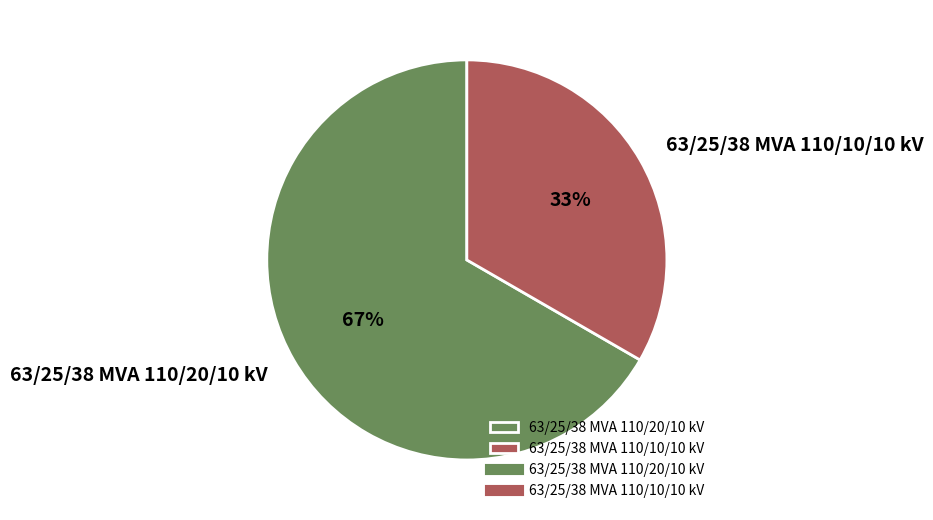

To the nearest percent, what is the combined percentage of 63/25/38 MVA 110/20/10 kV and 63/25/38 MVA 110/10/10 kV?

100%